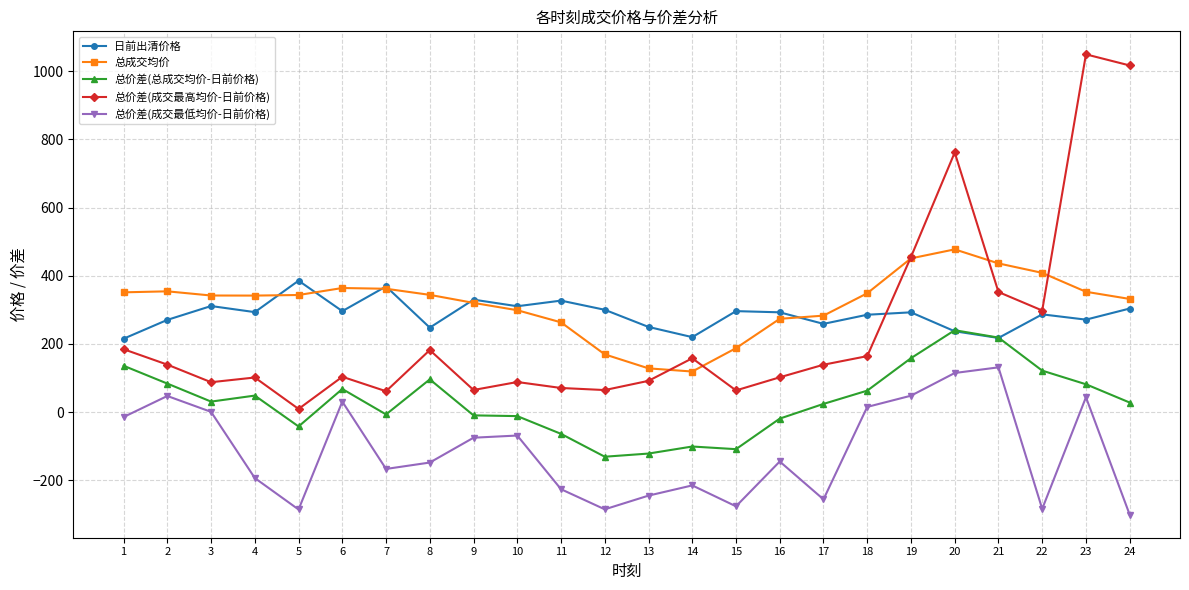

What are all the series names shown in the legend?

日前出清价格, 总成交均价, 总价差(总成交均价-日前价格), 总价差(成交最高均价-日前价格), 总价差(成交最低均价-日前价格)